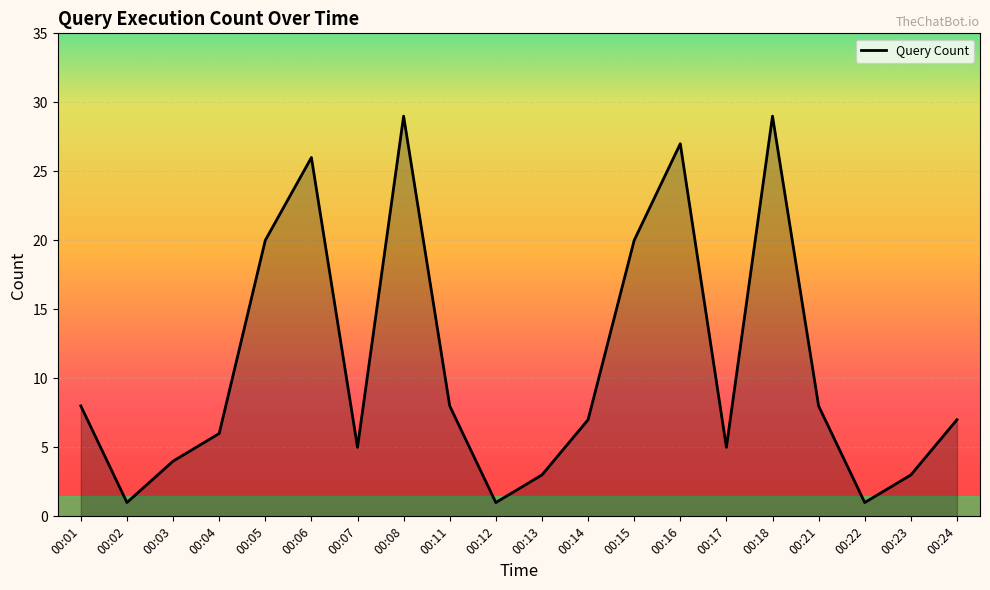

What is the average value?

11